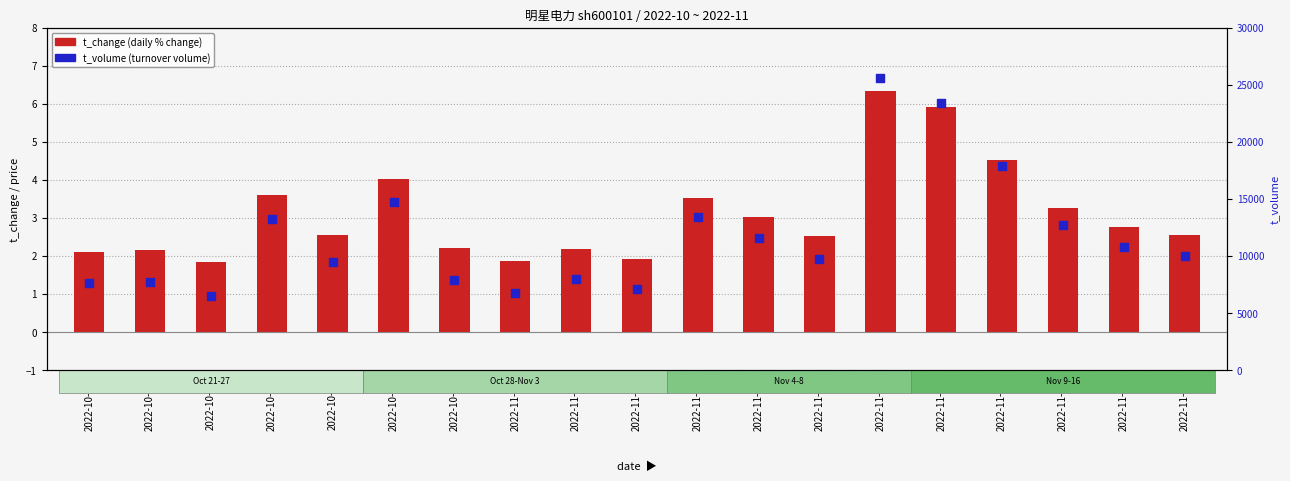

Which series has the largest Y range (max minus min)?

t_volume (percentile rank)